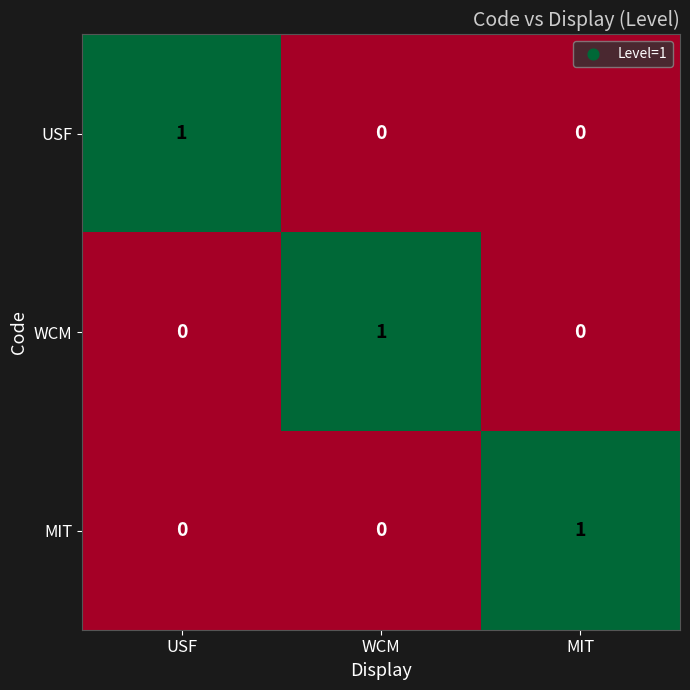

At how many categories does at least one series exceed 0?

3